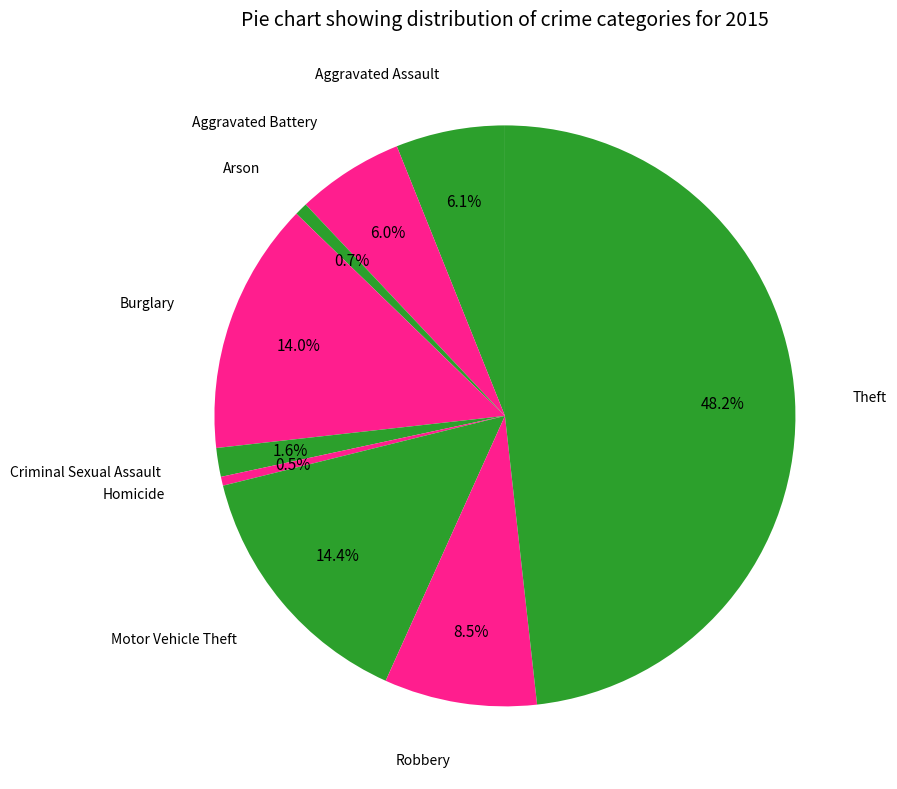

Count the number of slices in the pie.

9